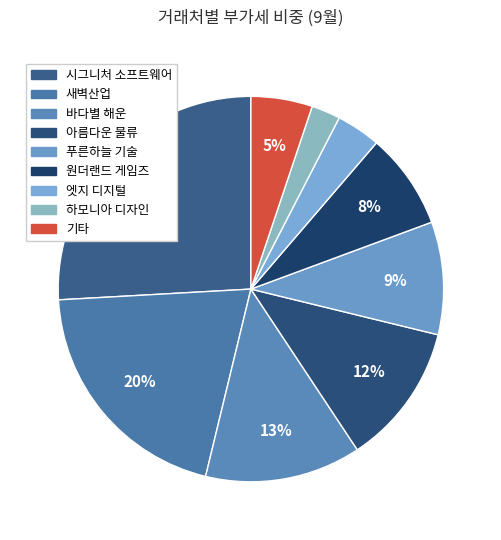

Which category has the biggest portion of the pie?

시그니처 소프트웨어